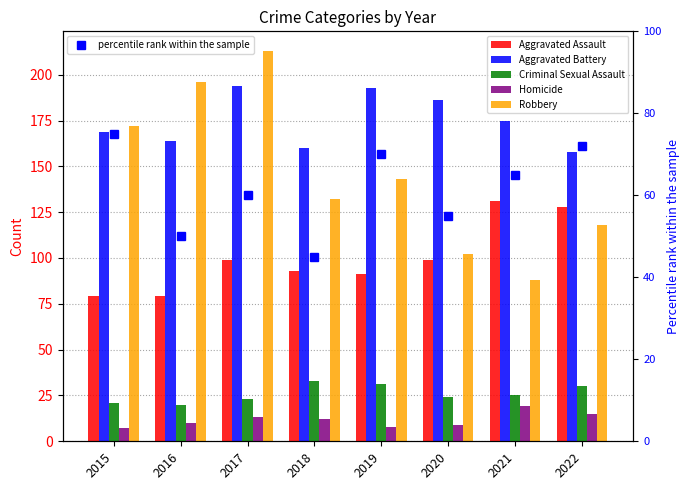

The value of Aggravated Assault at 2018 is 93. True or false?

True